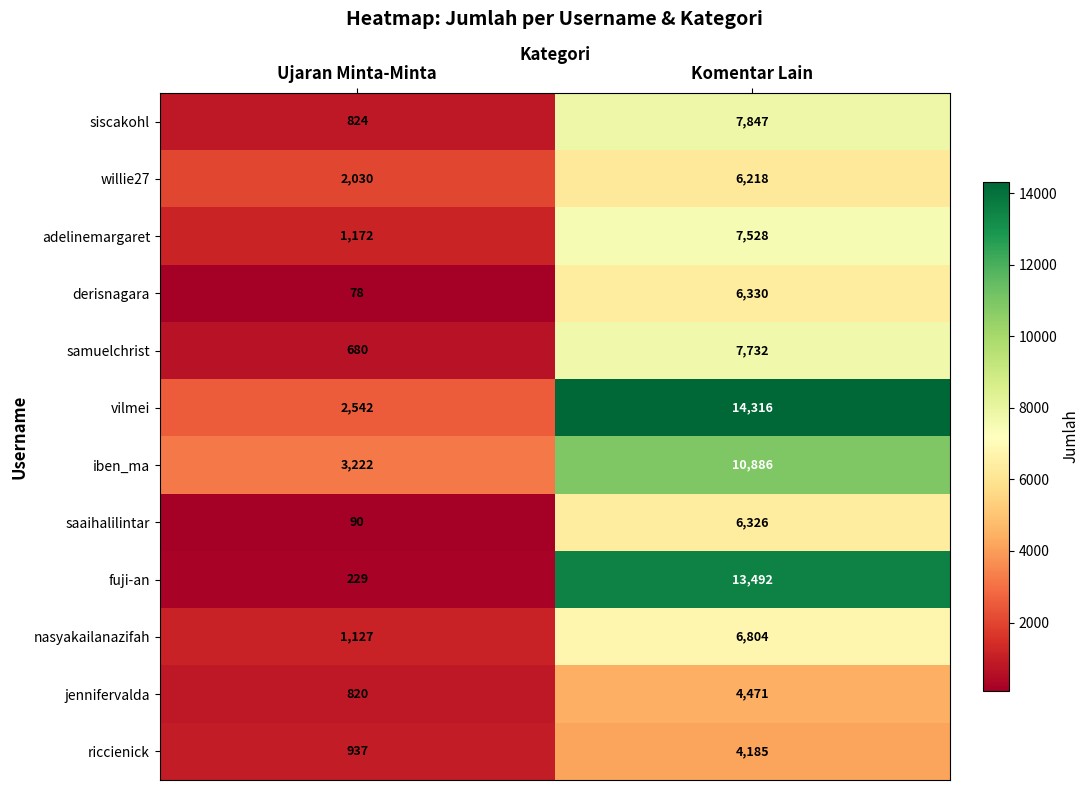

Which category has the highest value in the saaihalilintar series?

Komentar Lain